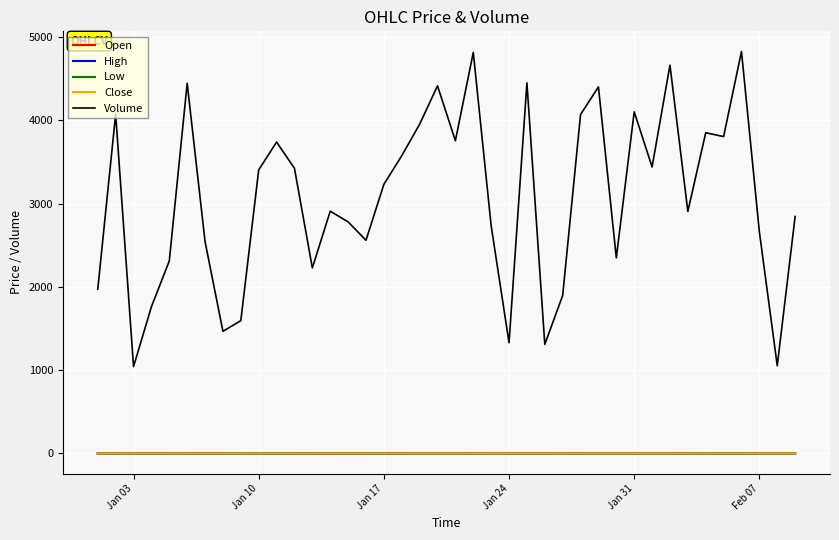

Does the chart display data point markers on the line(s)?

No